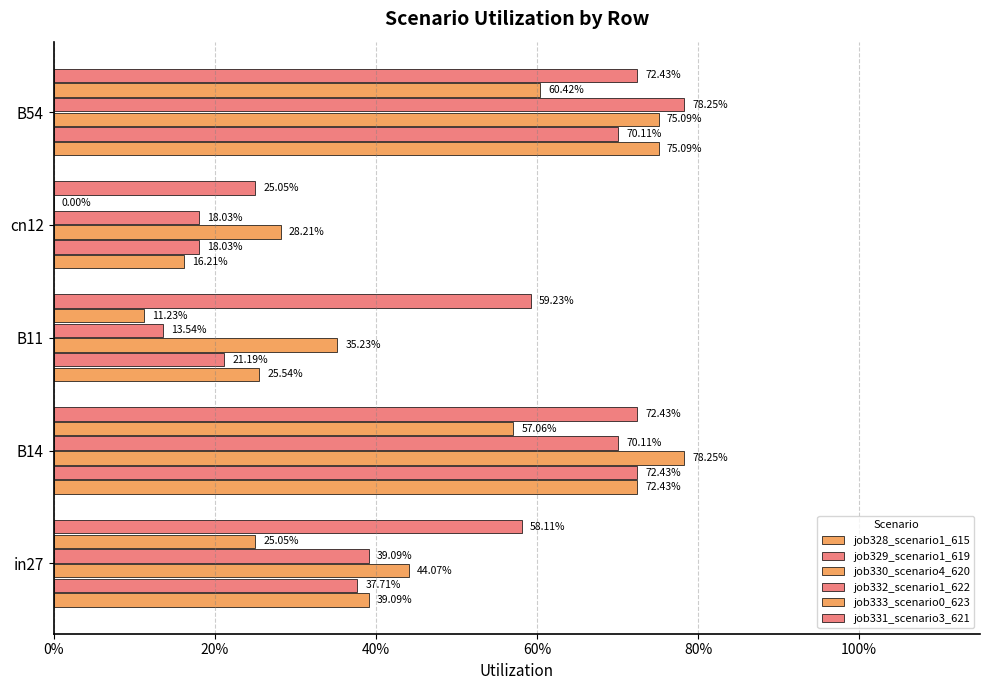

How many bars are there in each group?

6